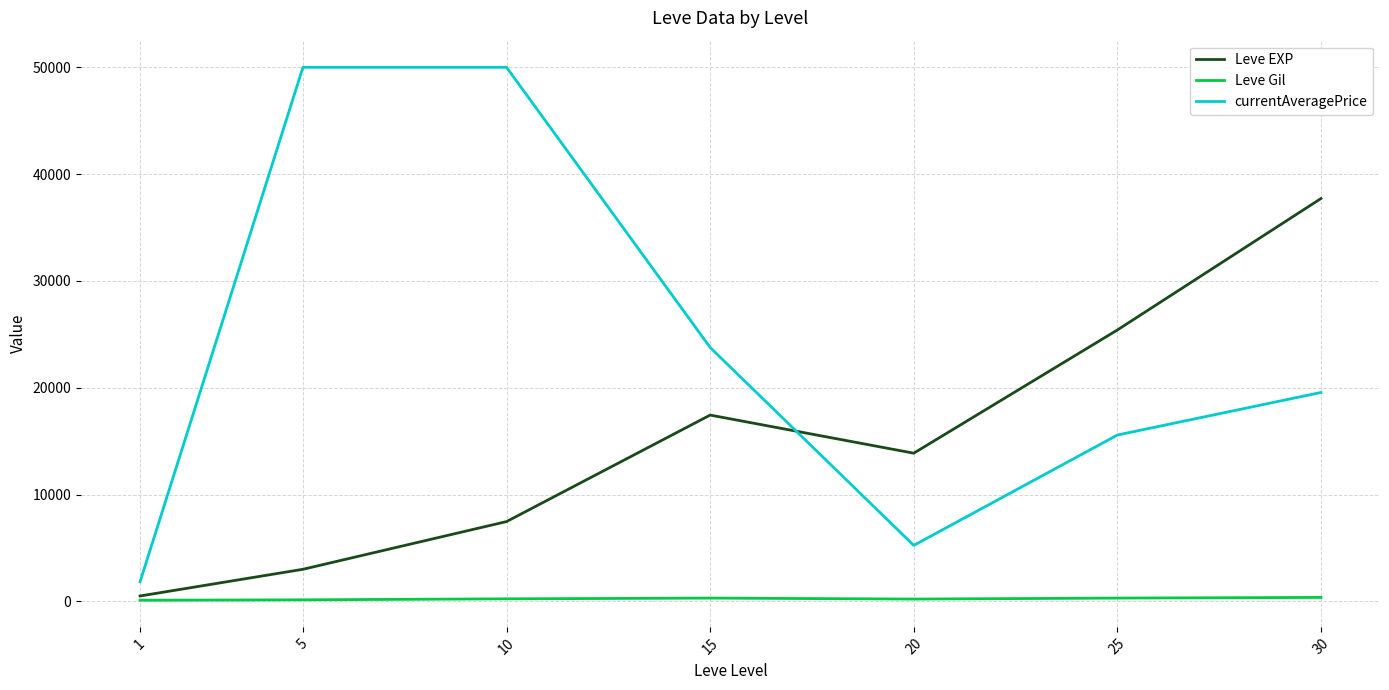

Which series has the largest total across all categories?

currentAveragePrice